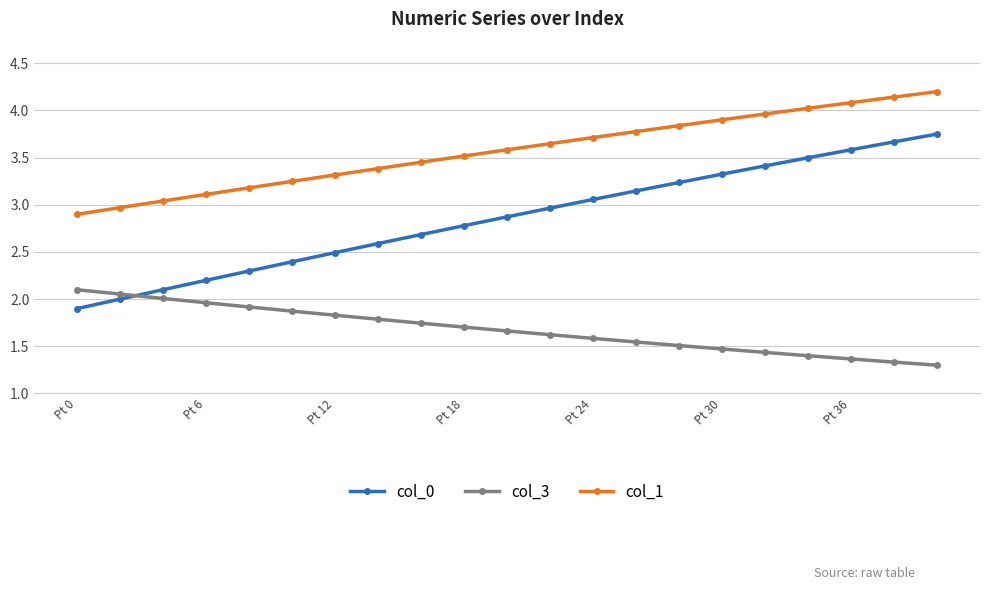

True or false: col_3 and col_1 intersect in this chart.

False